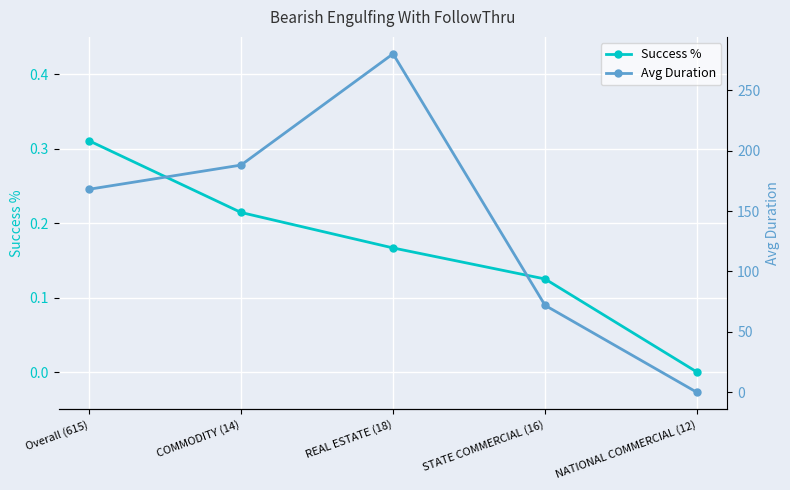

At which label does Avg Duration reach its minimum?

NATIONAL COMMERCIAL (12)